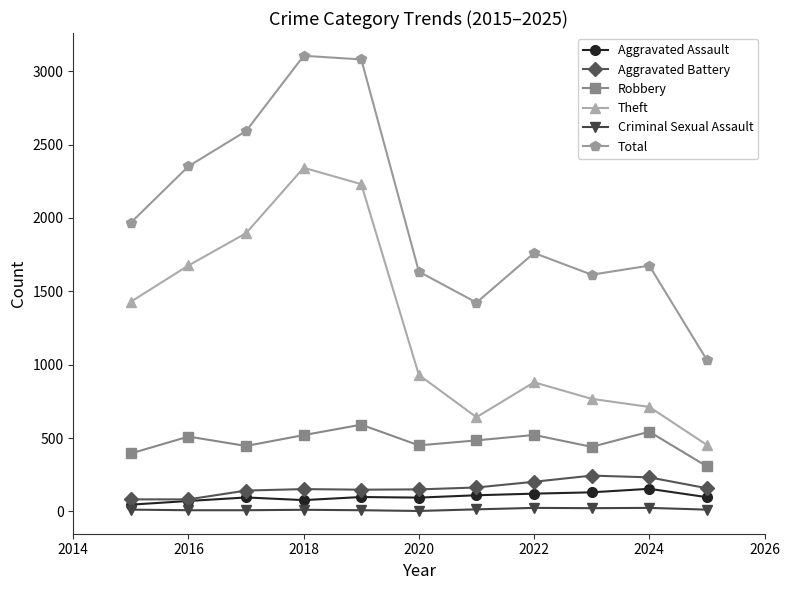

What is the sum of all Total values?

22235